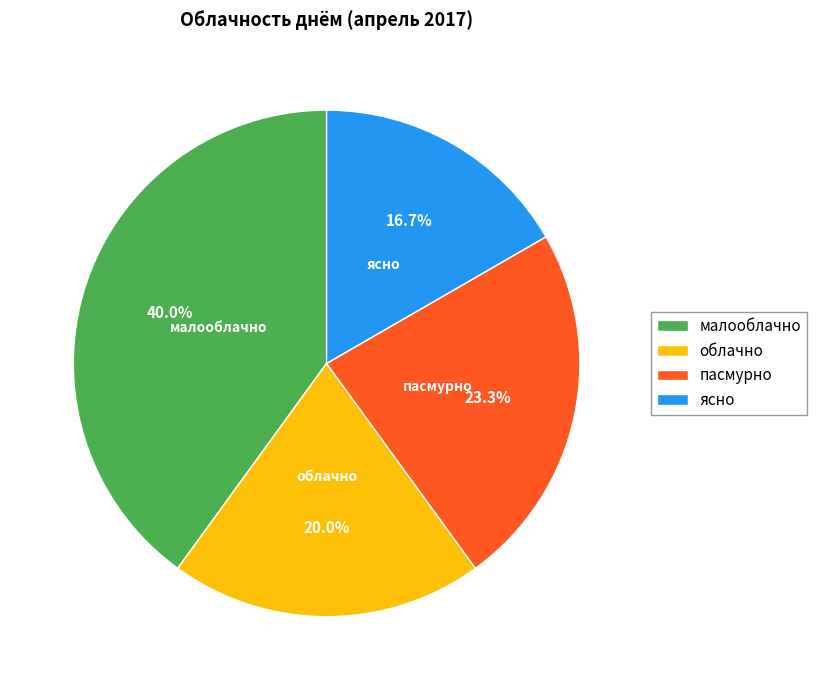

Does ясно represent more than half of the total?

No